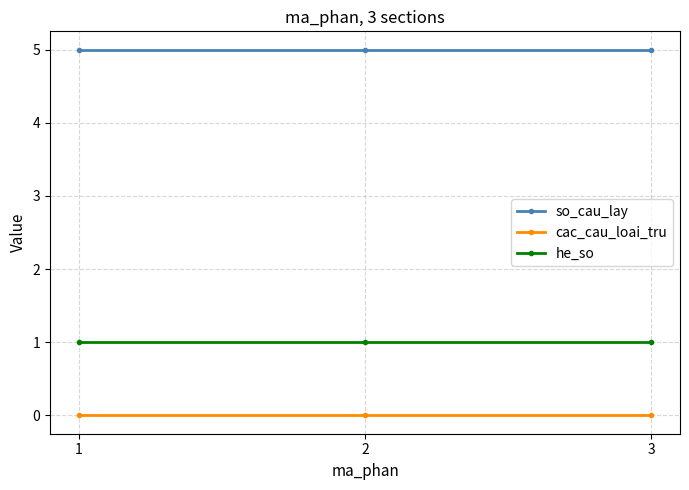

Does the chart display data point markers on the line(s)?

Yes